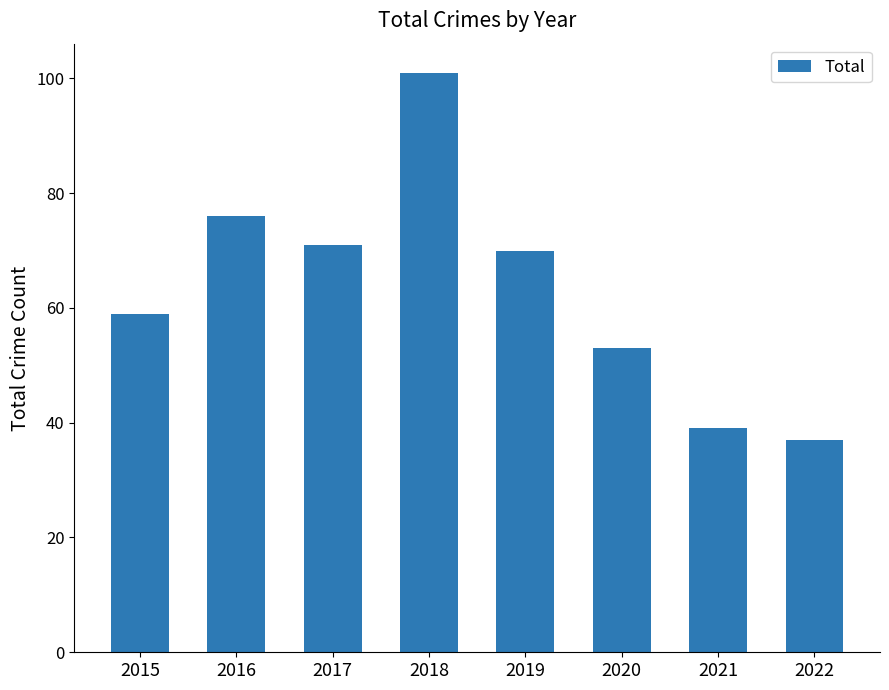

Where does the data first go above 70?

2016